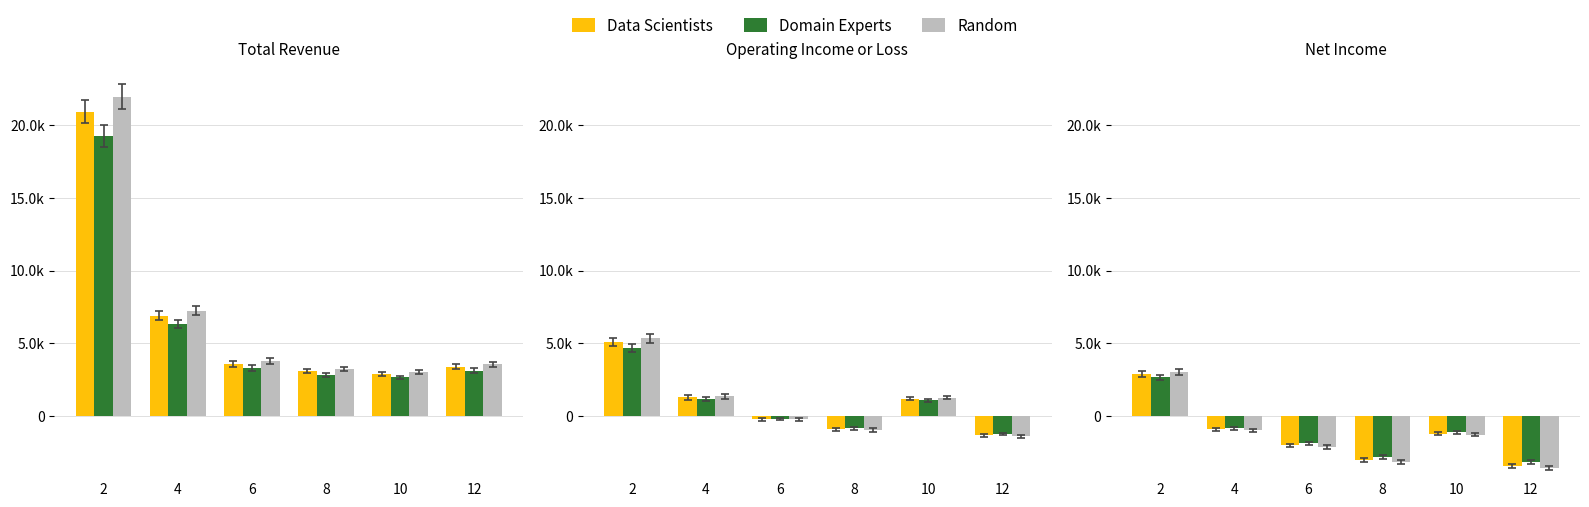

Is it true that Random equals -3570 at 12?

True